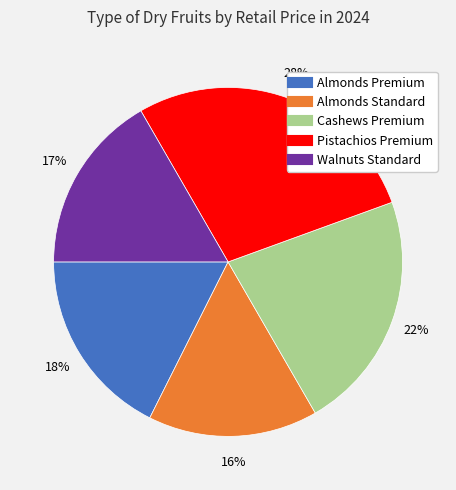

Do Almonds Premium and Almonds Standard together represent more than half of the pie?

No